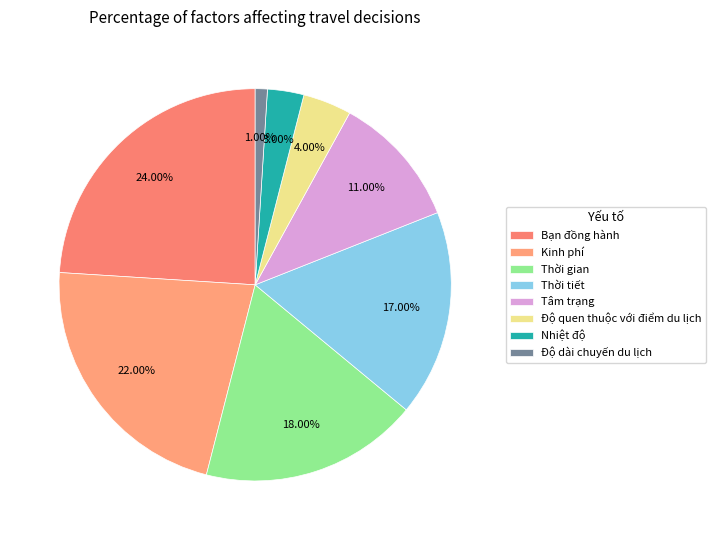

To the nearest percent, what portion does Độ dài chuyến du lịch represent?

1%